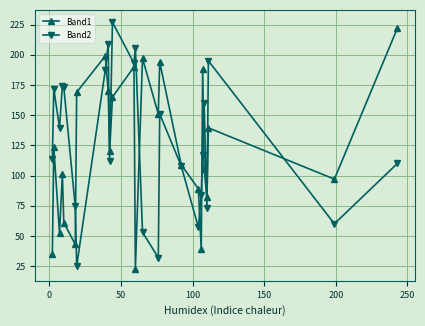

What is the highest value of the Band1 series?

222.0